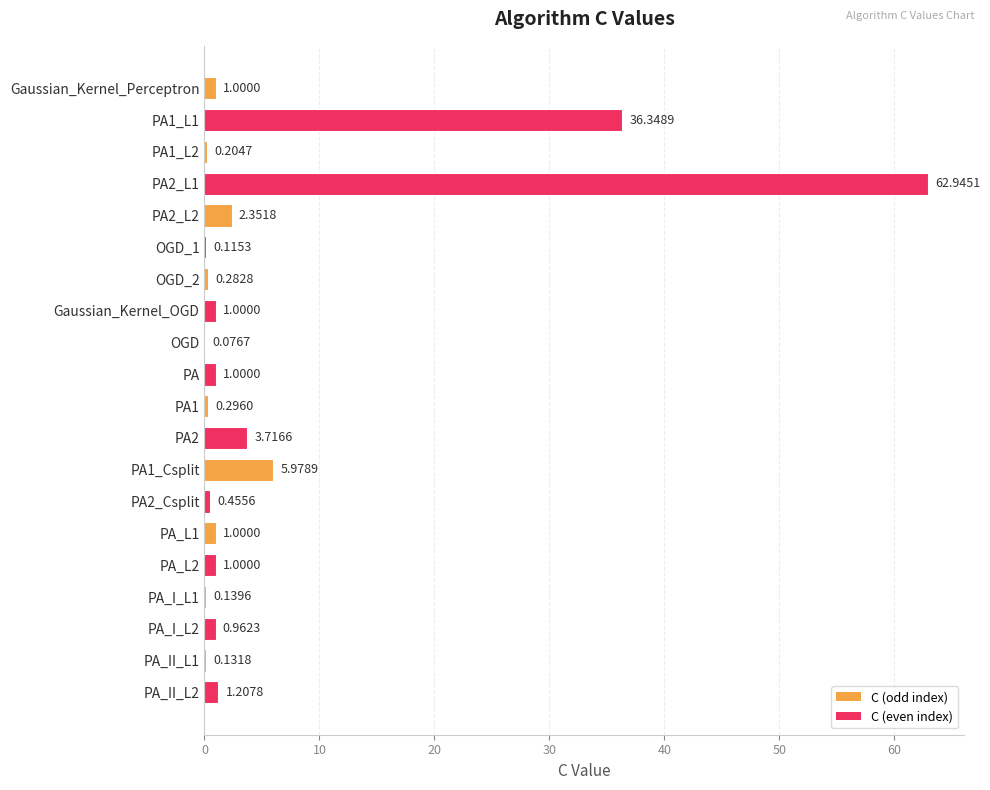

What is the sum of all values?

120.2